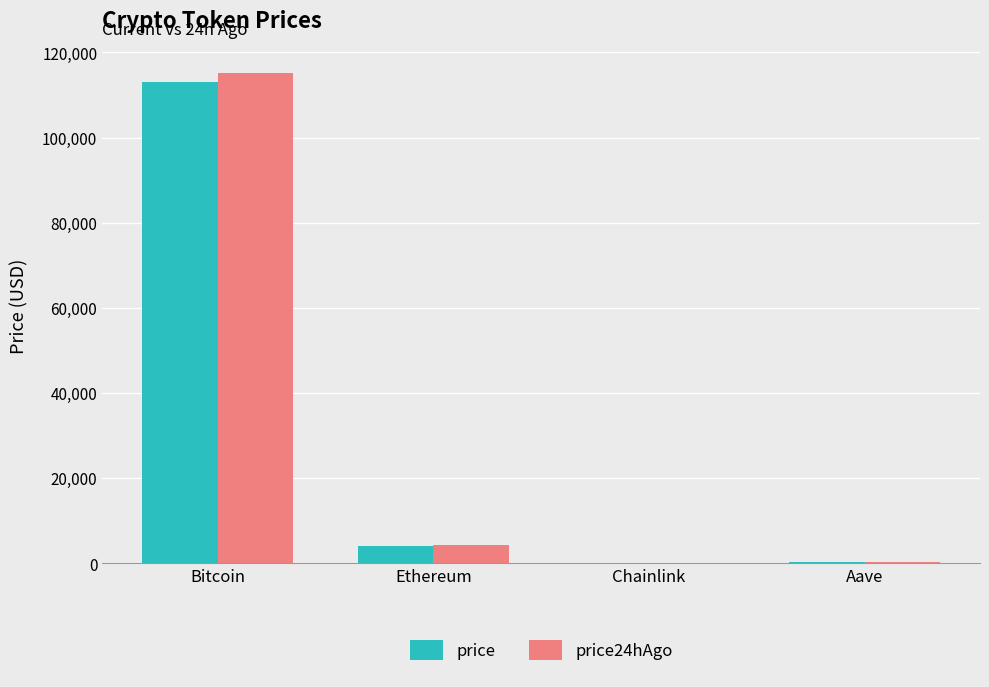

At which category is the sum across all series the highest?

Bitcoin